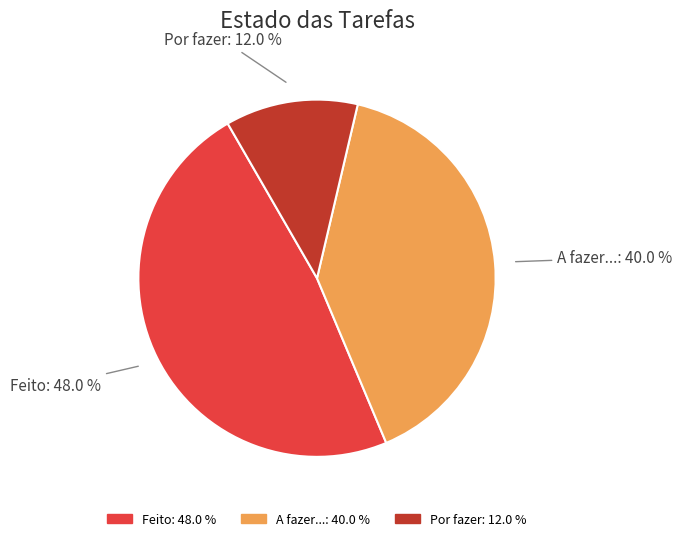

Which category has the smallest portion of the pie?

Por fazer